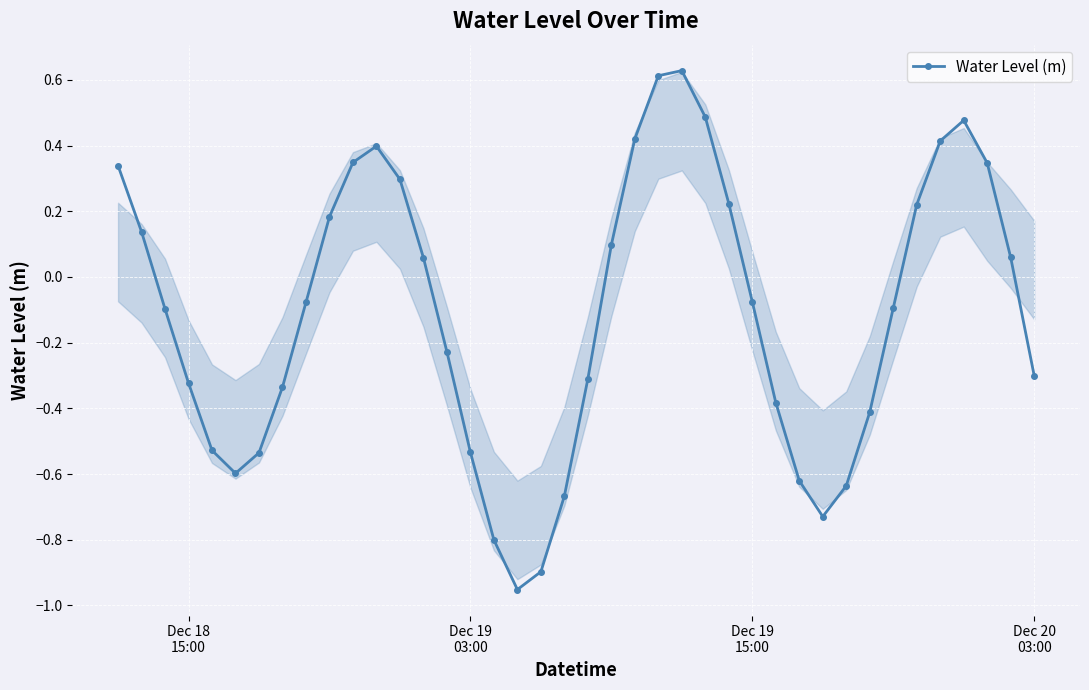

How many distinct data groups are displayed?

1